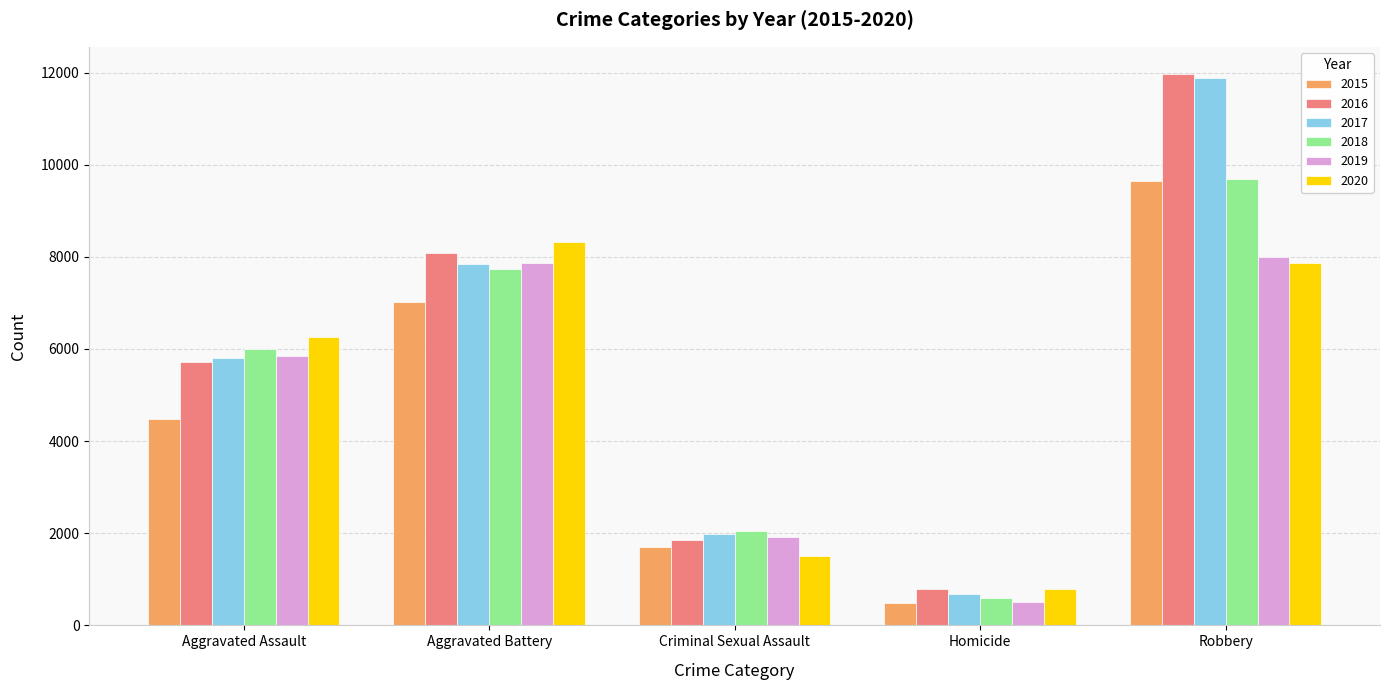

Rank the categories by 2018 value from lowest to highest.

Homicide, Criminal Sexual Assault, Aggravated Assault, Aggravated Battery, Robbery